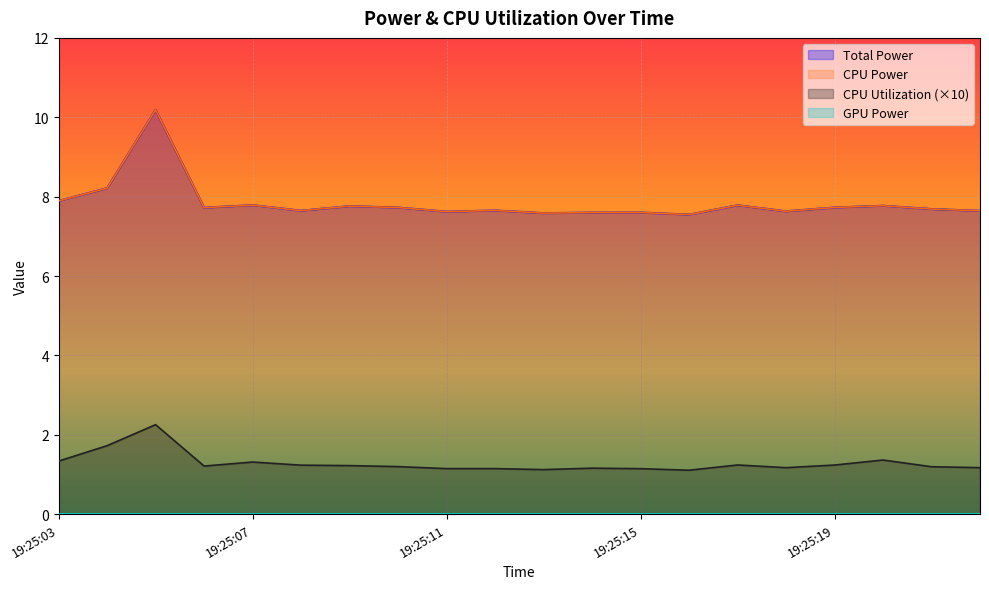

What is the value of the CPU Power point at the 15th from the left?

7.8